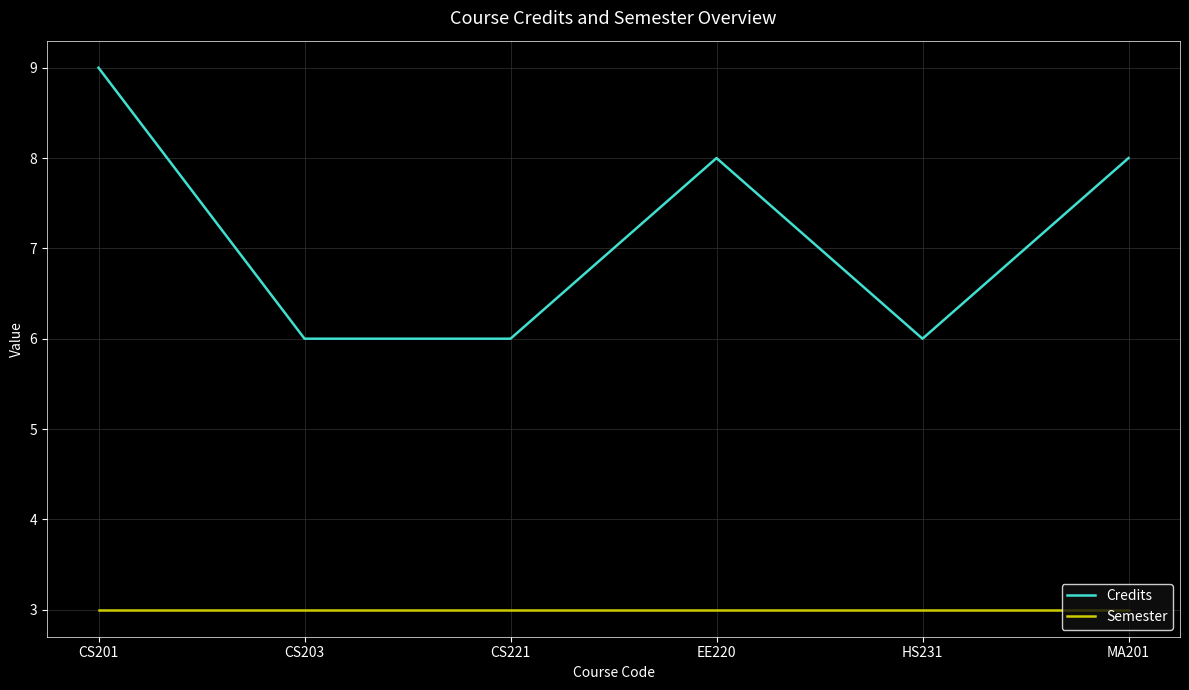

Where does the Credits series first go above 8?

CS201